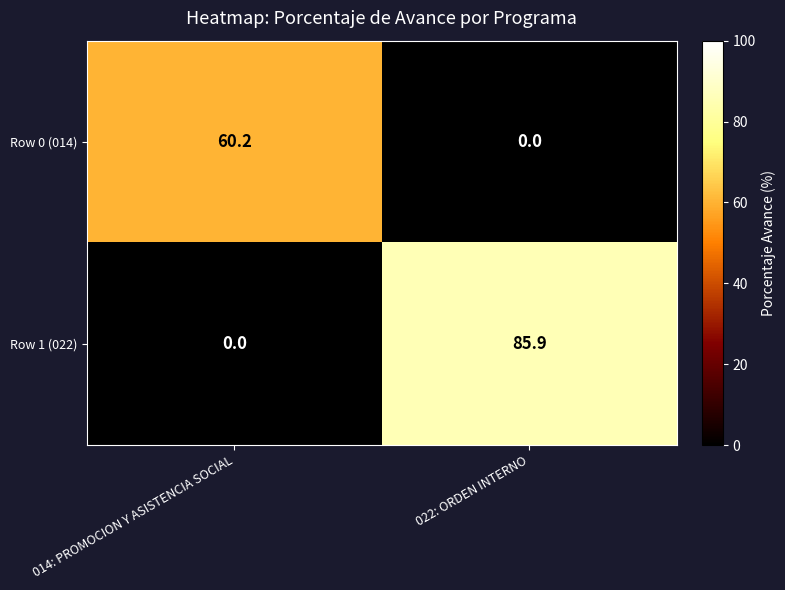

Where is Row 0 (014) nearest to the value 30?

022: ORDEN INTERNO